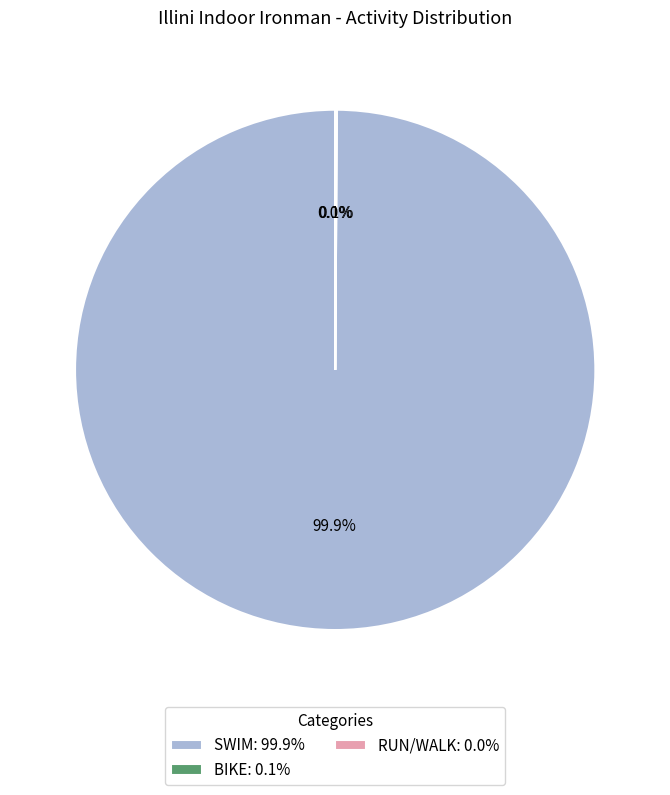

Does any single category account for the majority?

Yes